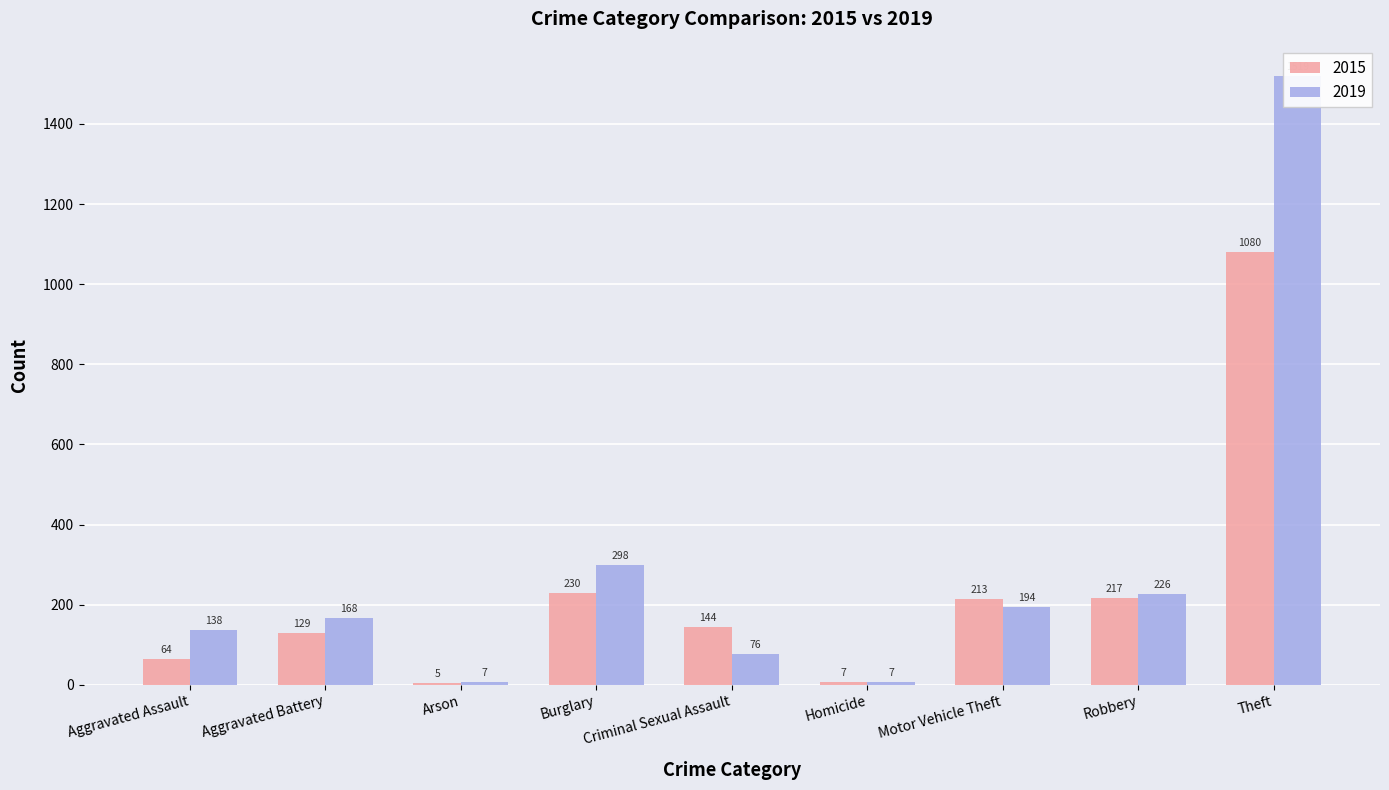

List the labels in order of 2015 value, smallest first.

Arson, Homicide, Aggravated Assault, Aggravated Battery, Criminal Sexual Assault, Motor Vehicle Theft, Robbery, Burglary, Theft